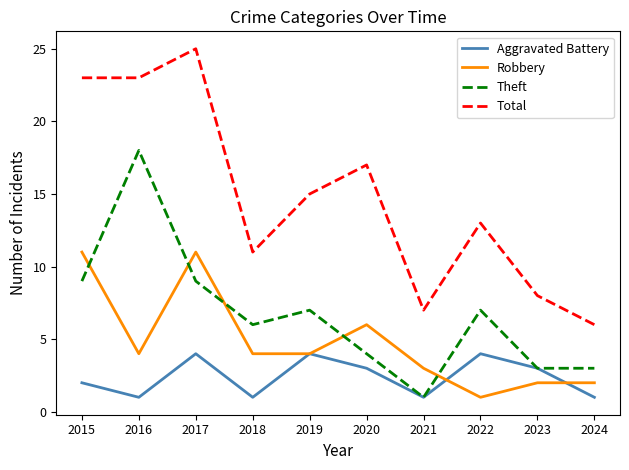

Where is the first local minimum for Theft?

2018